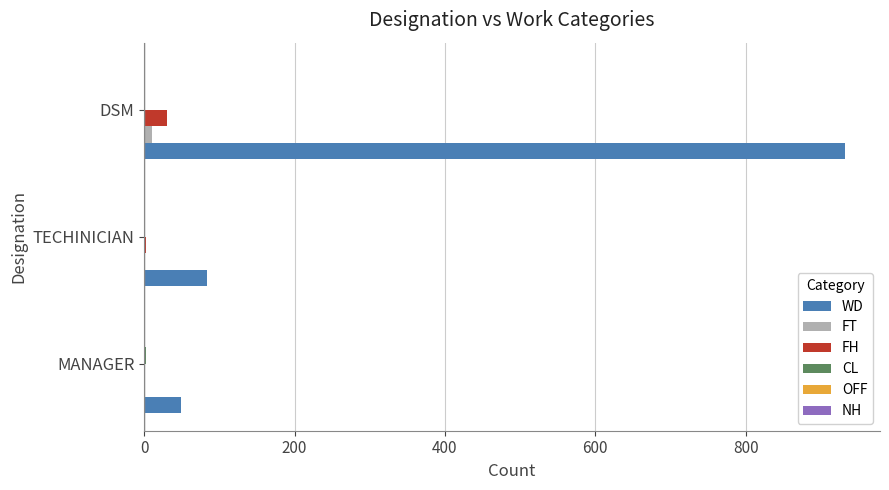

The WD series shows 49 at MANAGER. True or false?

True